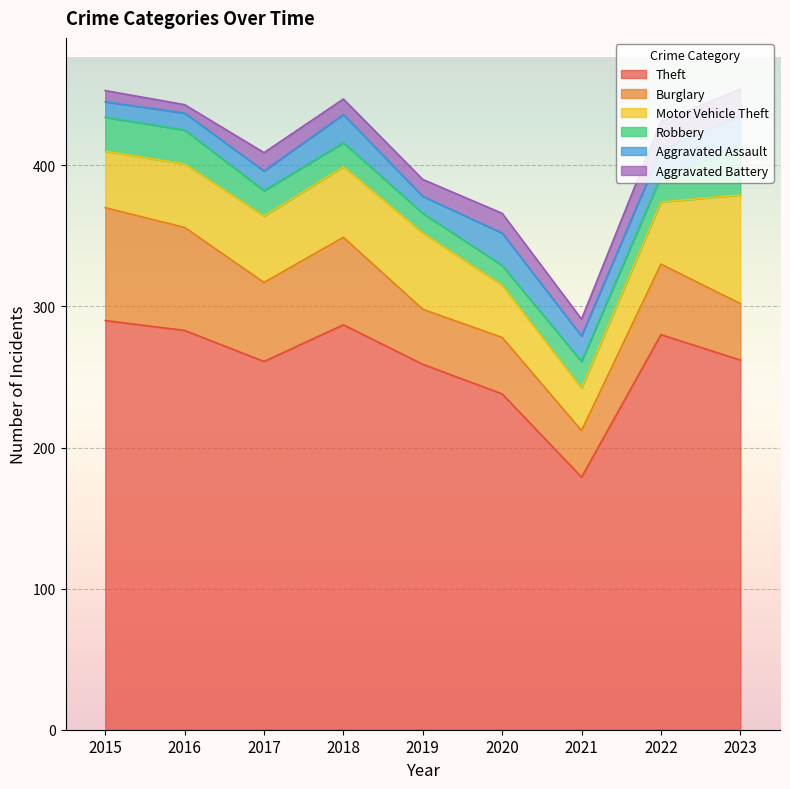

True or false: Theft and Aggravated Assault cross at least once.

False